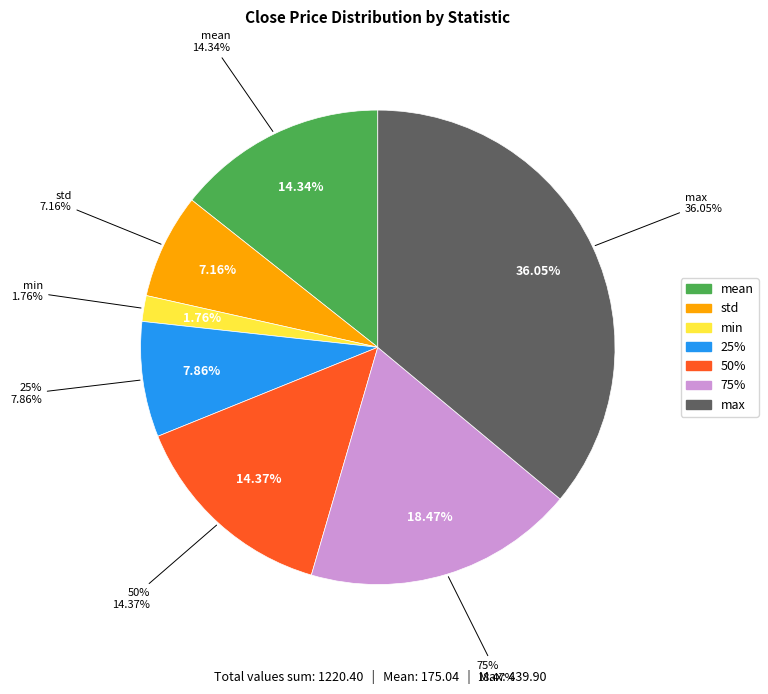

To the nearest percent, what portion does max represent?

36%